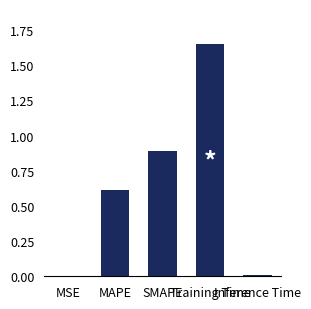

Which category has the highest value across all series?

Training Time